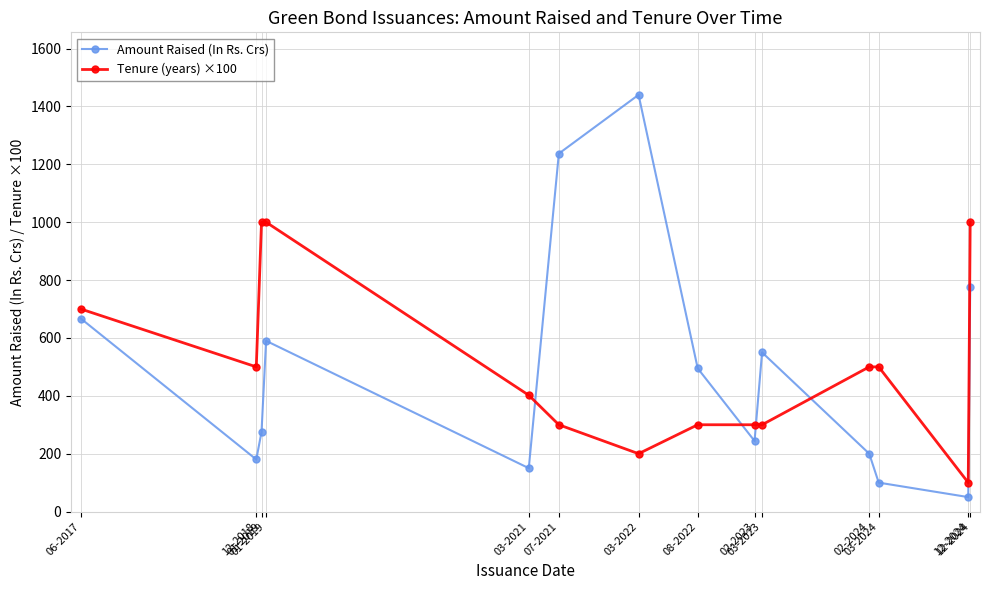

What is the total value across all series at 01-2019?

1275.0